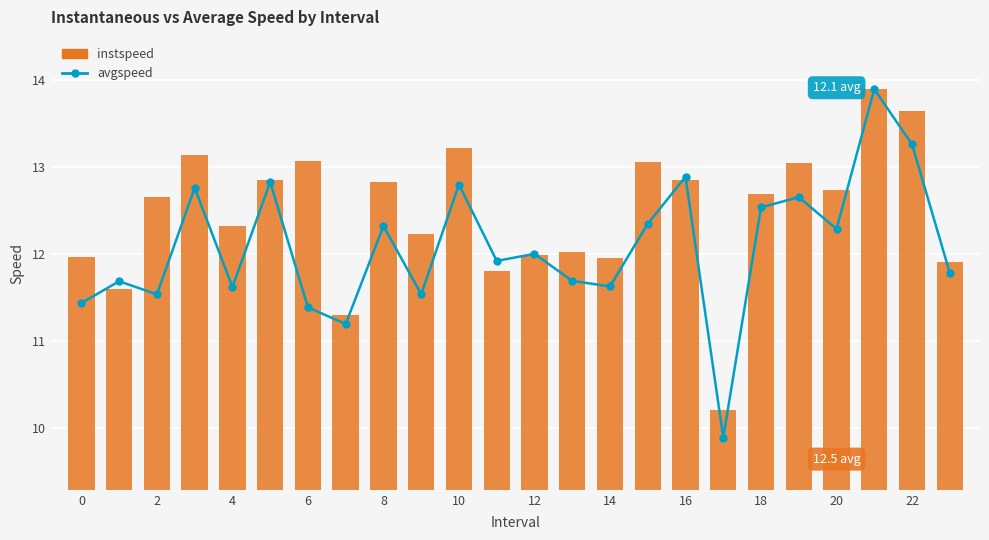

Are the bars grouped side by side (vs. stacked)?

Yes